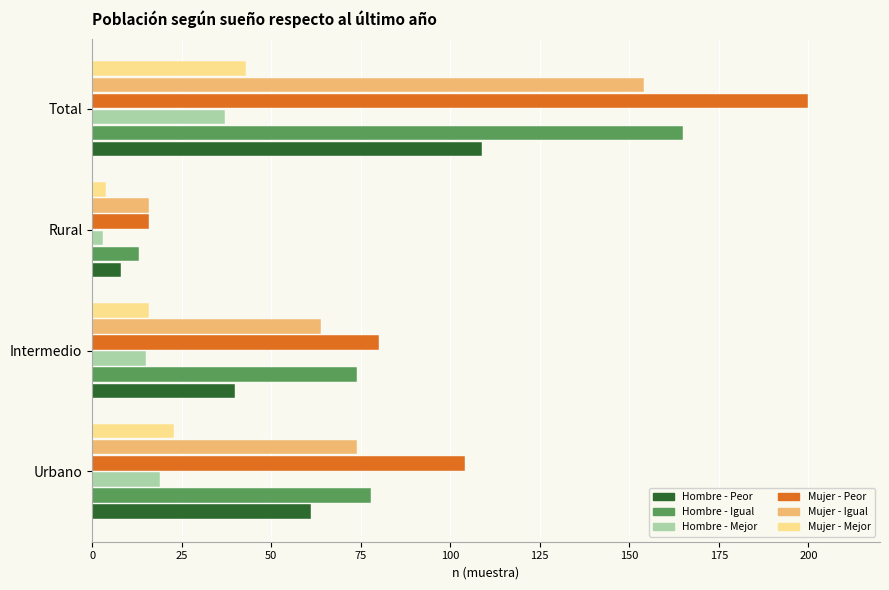

What is the difference between the highest and lowest values at Total?

163